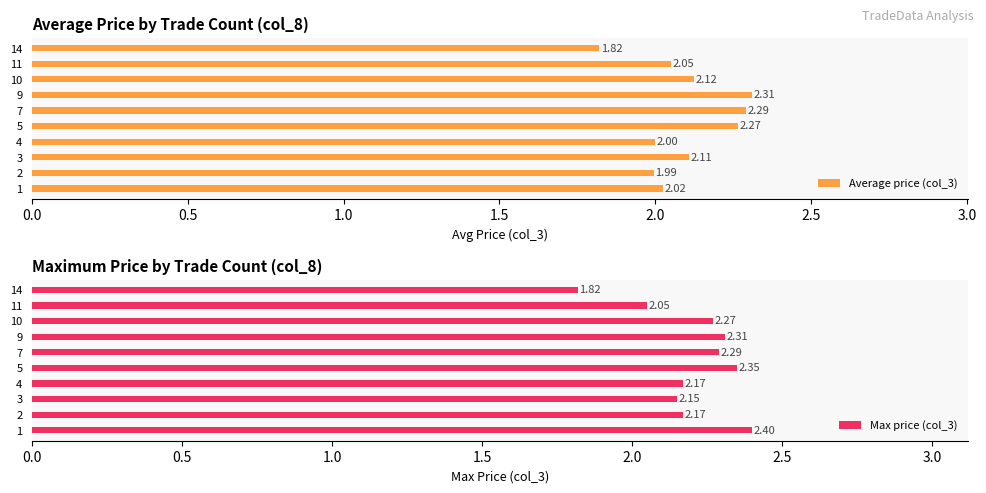

At which label does Average price (col_3) reach its minimum?

14